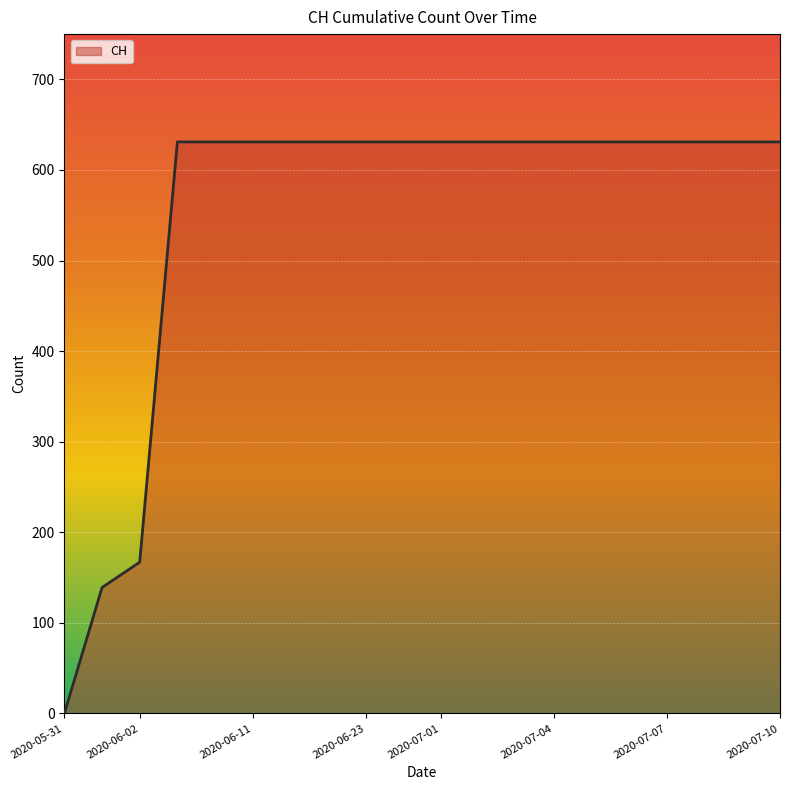

What is the maximum value shown in the chart?

631